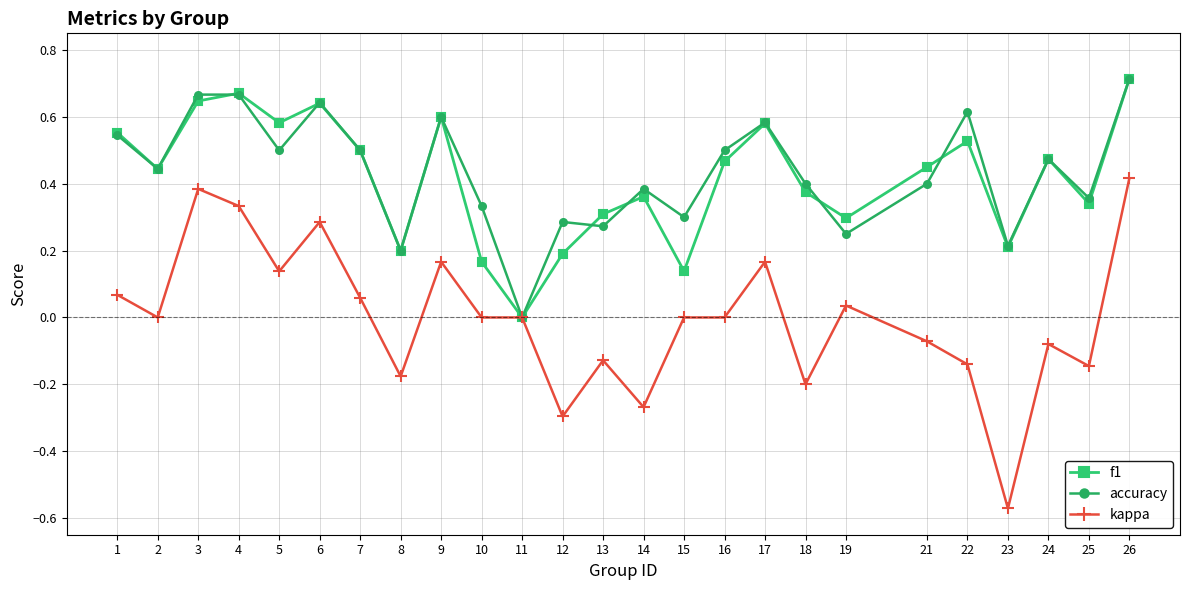

Between 4 and 8, which series saw the biggest shift?

kappa